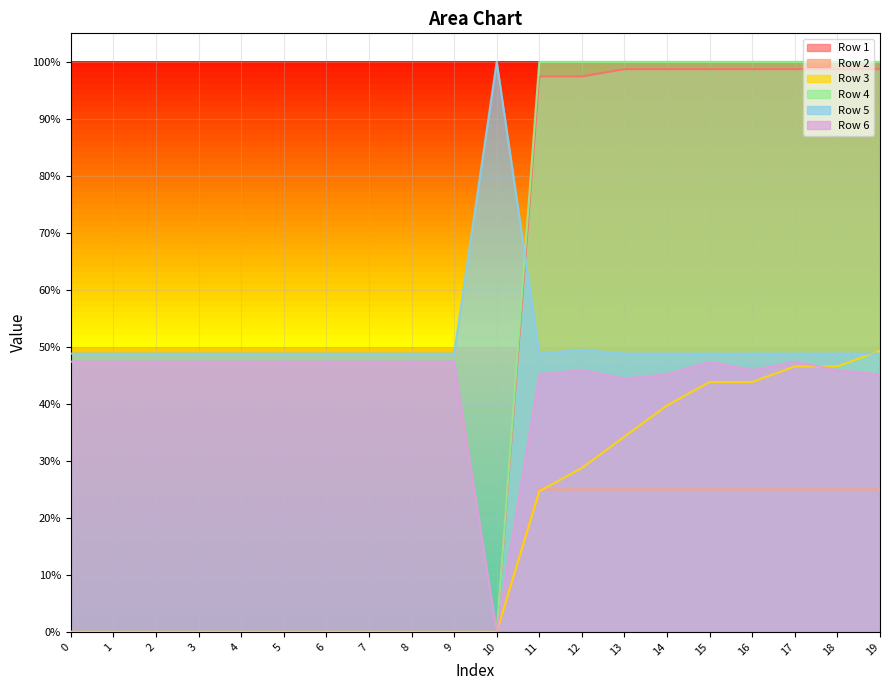

True or false: Row 3 has a value of 0.2 at 11.

True